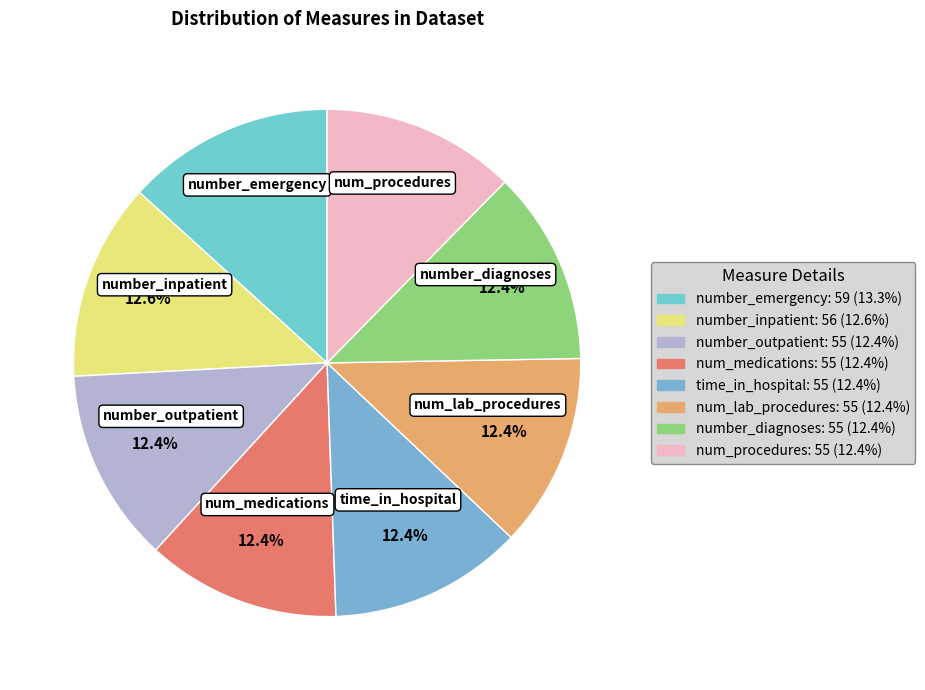

Is it true that num_lab_procedures is 12% of the pie?

True